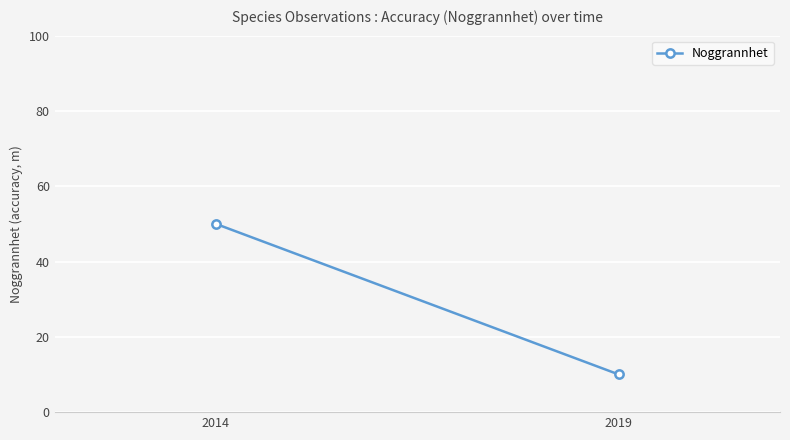

Count the number of categories in the chart.

2